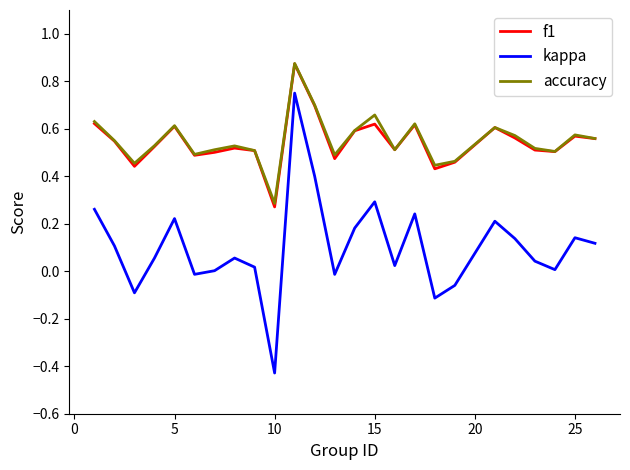

Which series has the widest spread of values?

kappa